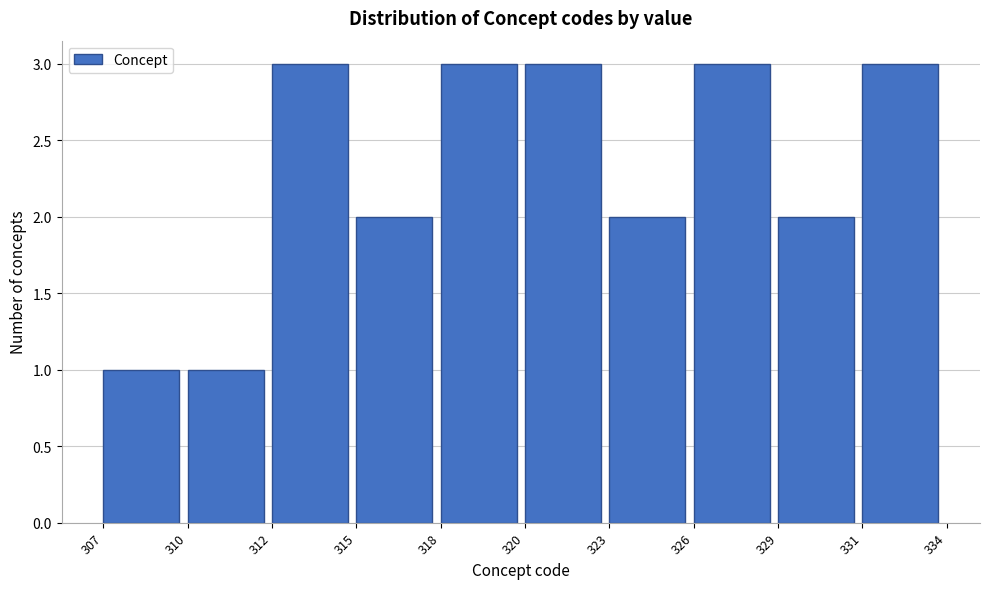

Reading left to right, what are all the values shown in this chart?

307=1	310=1	312=3	315=2	318=3	320=3	323=2	326=3	329=2	331=3